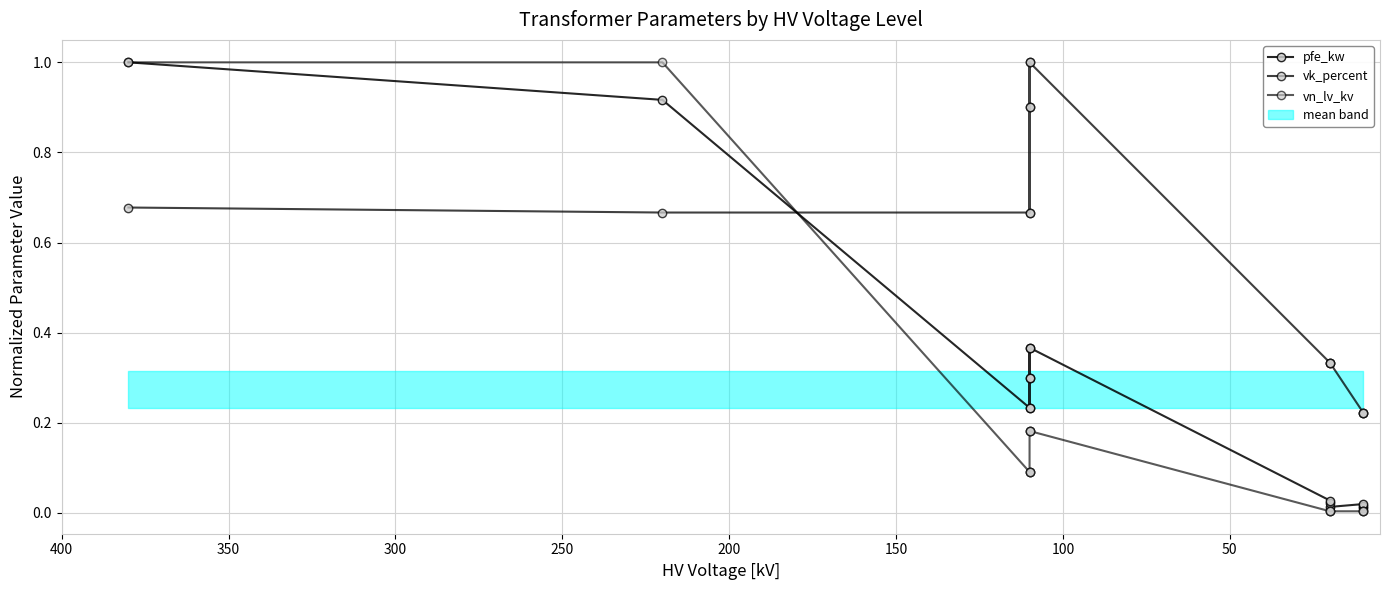

What is the minimum value for vk_percent?

0.2